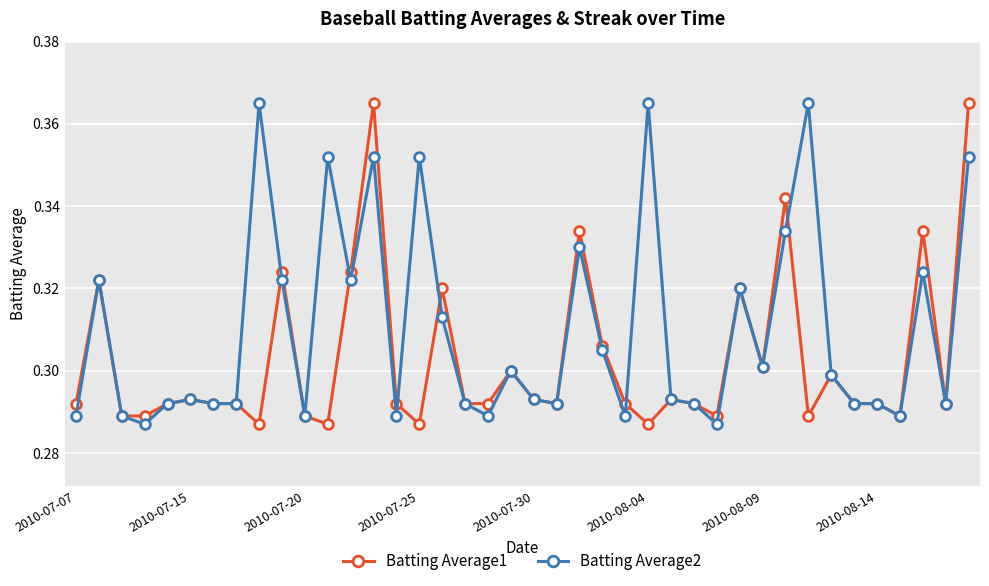

What is the difference between the maximum and minimum values in the Batting Average2 series?

0.1